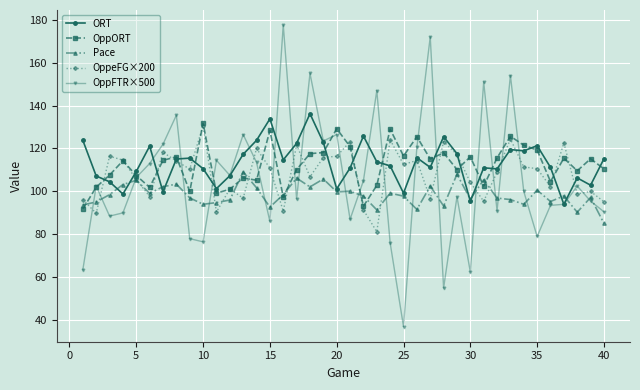

What is the greatest value displayed?

177.5